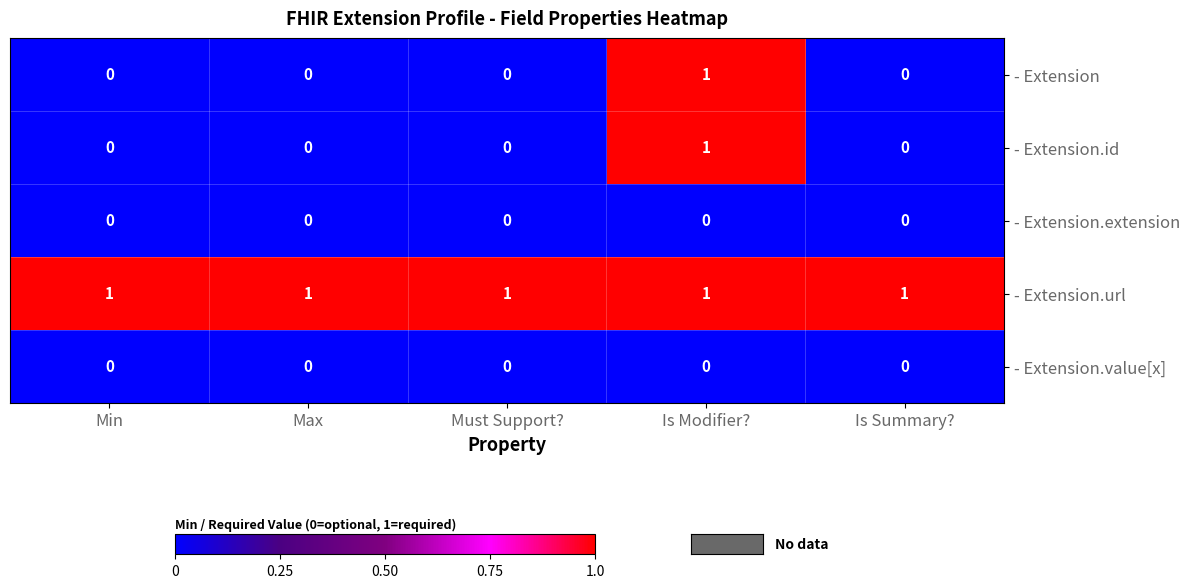

True or false: - Extension.id has a value of 0 at Min.

True